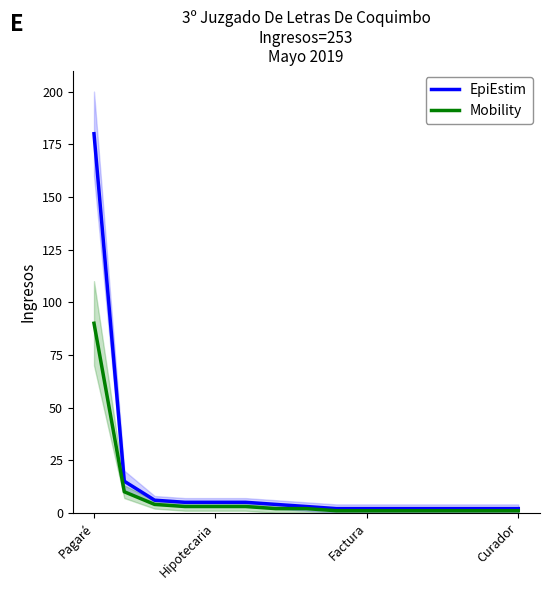

Is it true that Mobility equals 3 at 6?

False